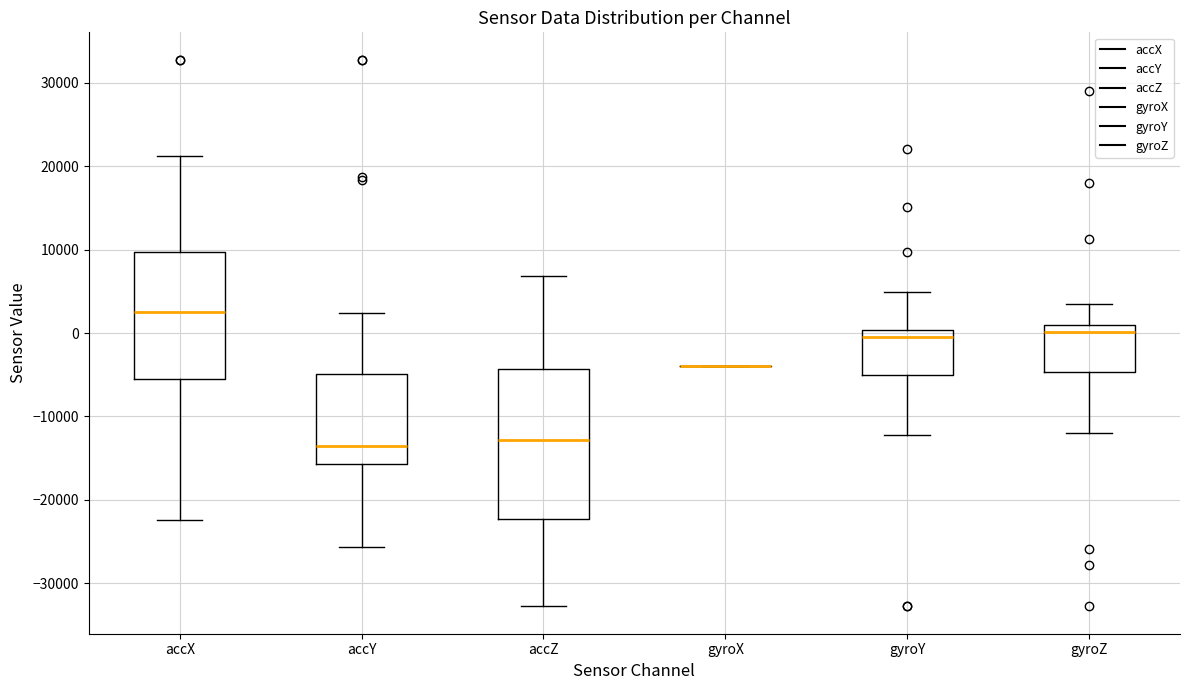

Which box is the tallest, from its lower edge to its upper edge?

accZ